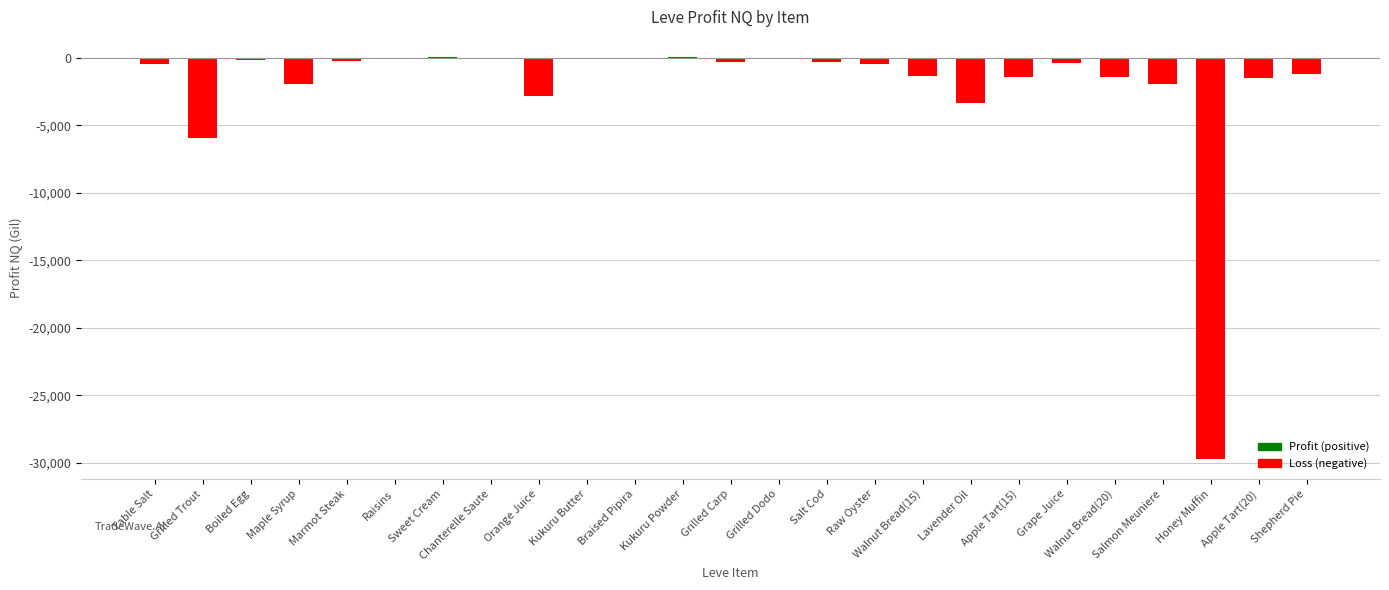

What is the sum of all values?

-55322.8